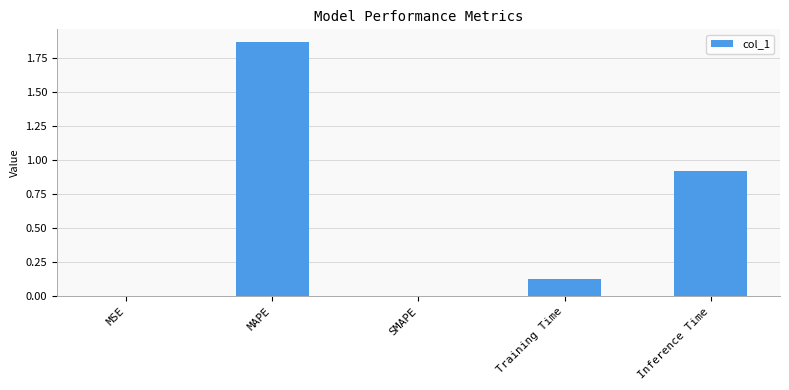

Which label corresponds to the largest value in the chart?

MAPE